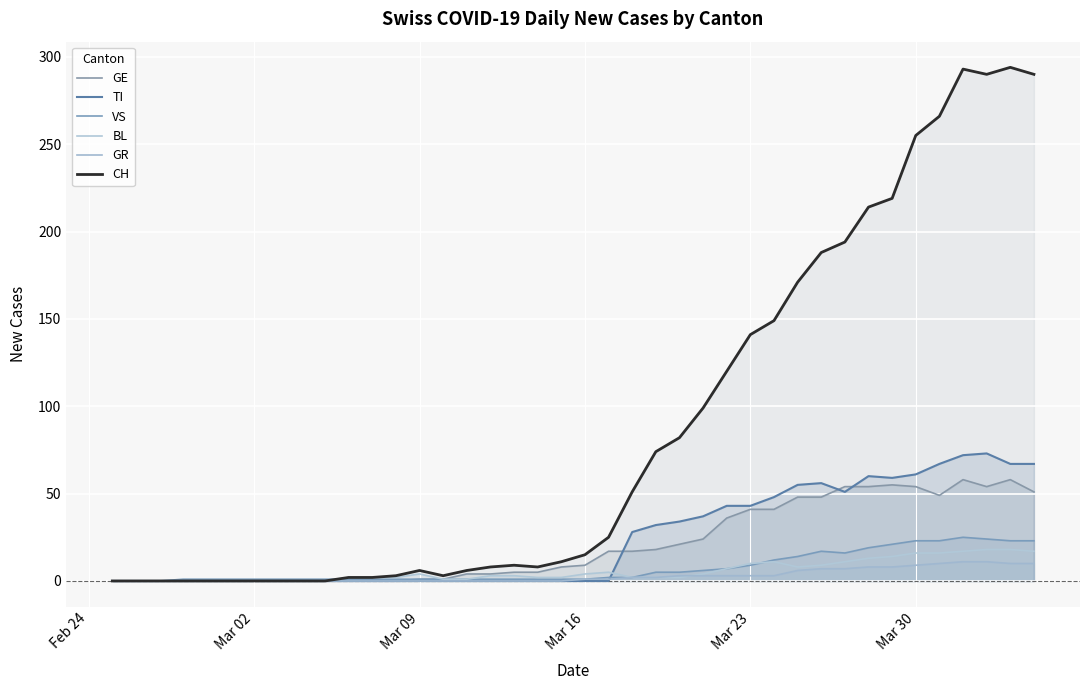

True or false: VS and GR cross at least once.

False